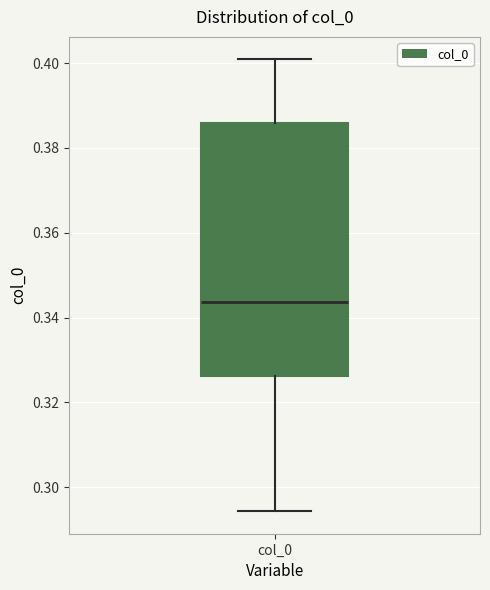

Transcribe this box plot: give where the median line is, the range the box spans, and where the two whiskers end, as read against the y-axis. The values are not printed on the chart, so give them approximately, as read against the axis.

median 0.344, box 0.326 to 0.386, whiskers 0.294 to 0.400